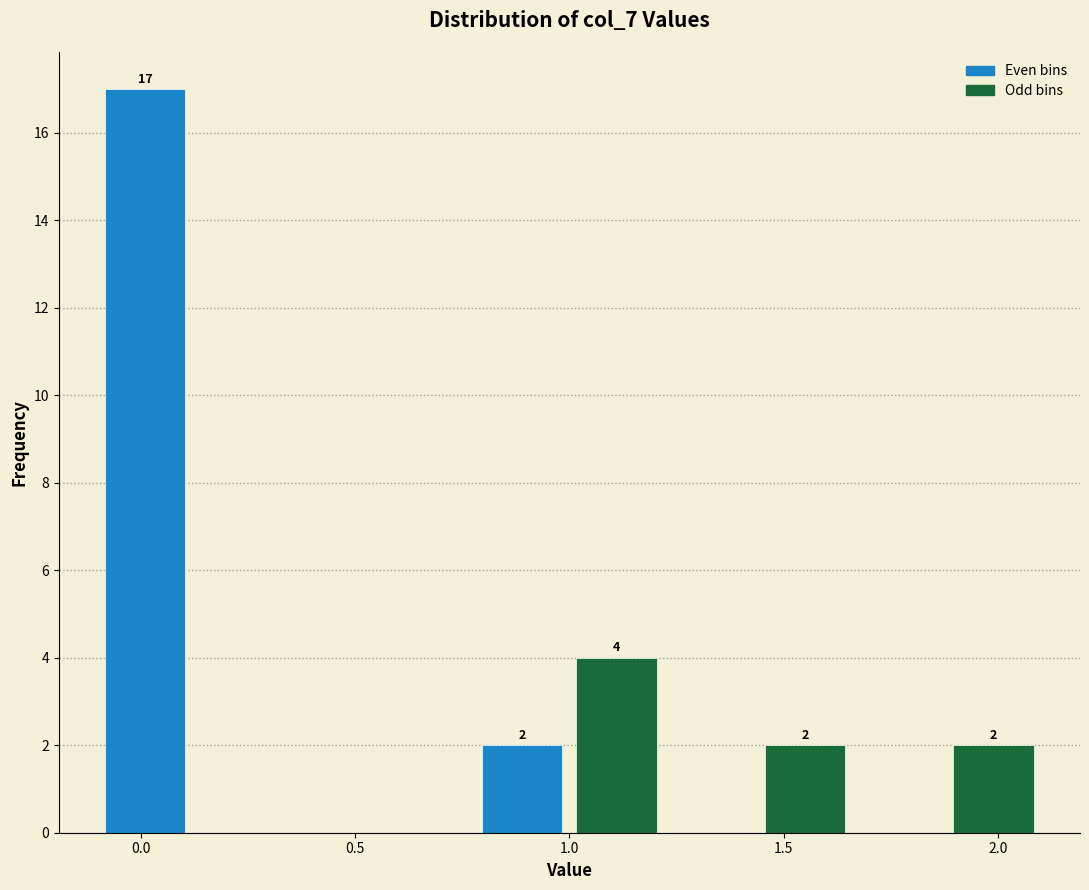

Which range on the x-axis has the tallest bar?

-0.10 to 0.12